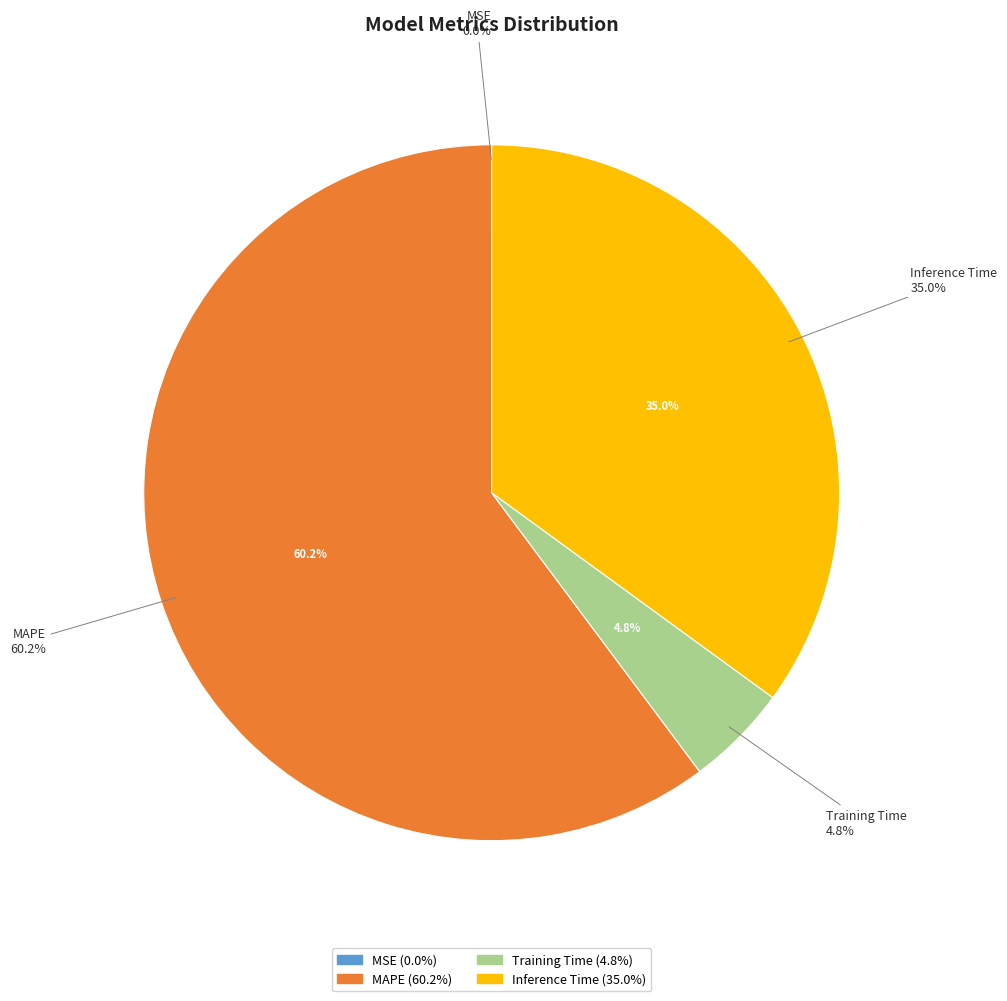

Rank the categories by value from lowest to highest.

MSE, Training Time, Inference Time, MAPE